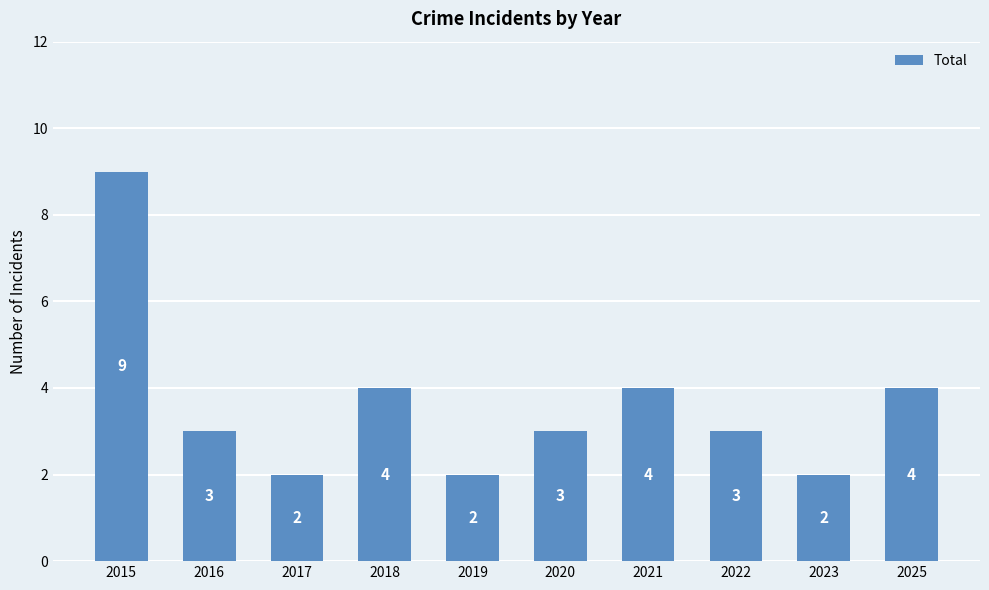

What is the value of the 7th bar from the left?

4